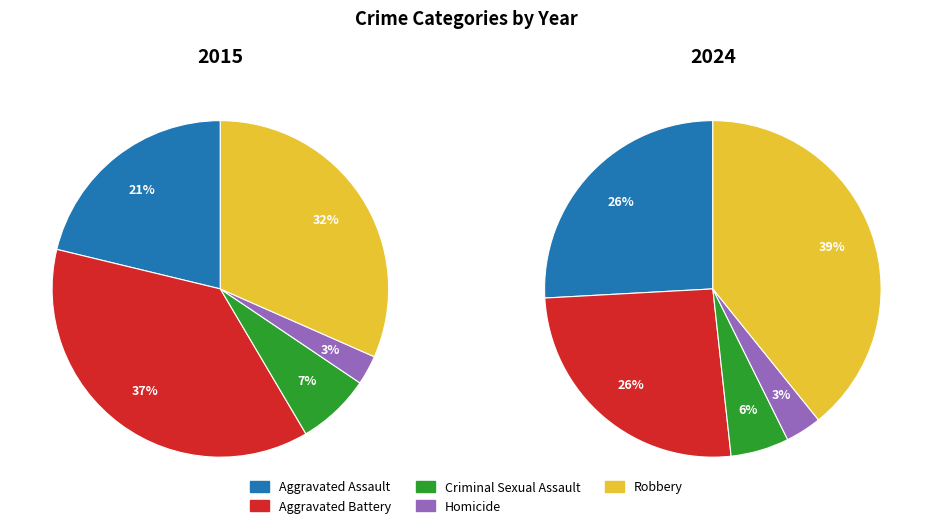

To the nearest percent, what is the average slice percentage?

20%